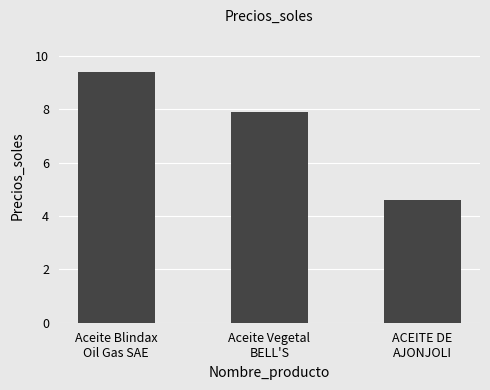

Reading right to left, transcribe all the data shown in this chart.

ACEITE DE
AJONJOLI=4.6	Aceite Vegetal
BELL'S=7.9	Aceite Blindax
Oil Gas SAE=9.4